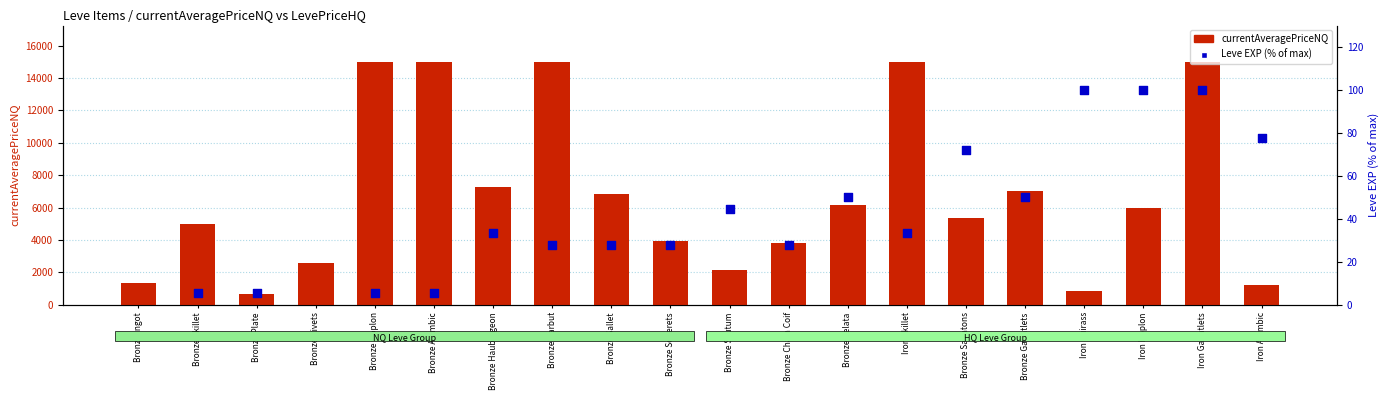

Which series reaches the minimum Y coordinate?

Leve EXP (% of max)